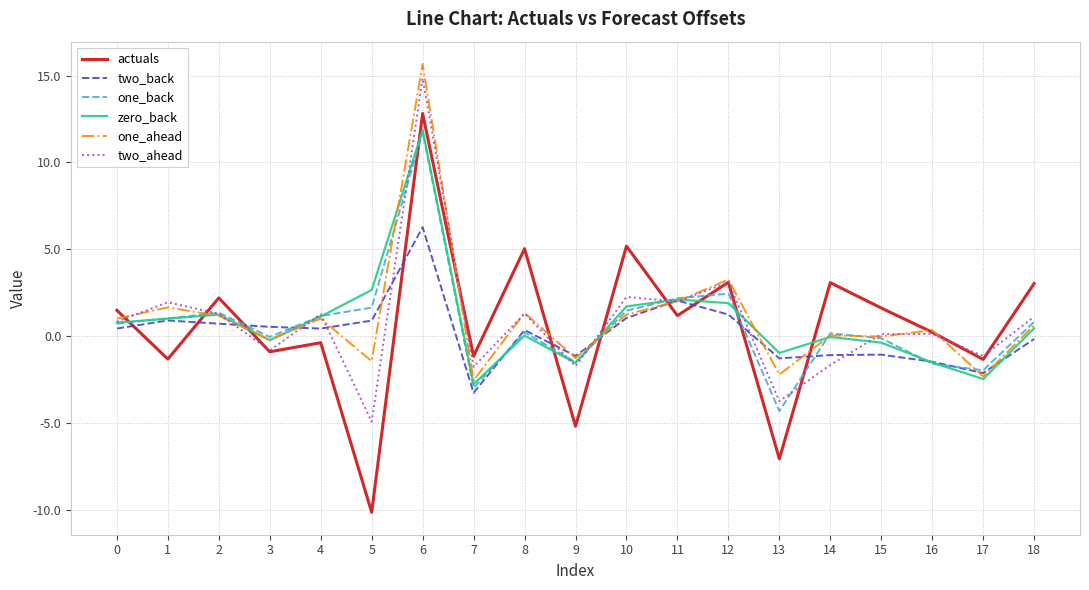

How many values in two_back are below zero?

8